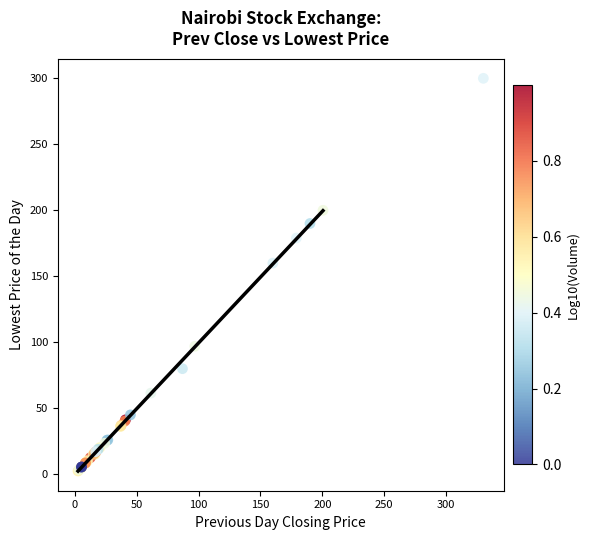

What Y value in the scatter plot is closest to 151?

160.0